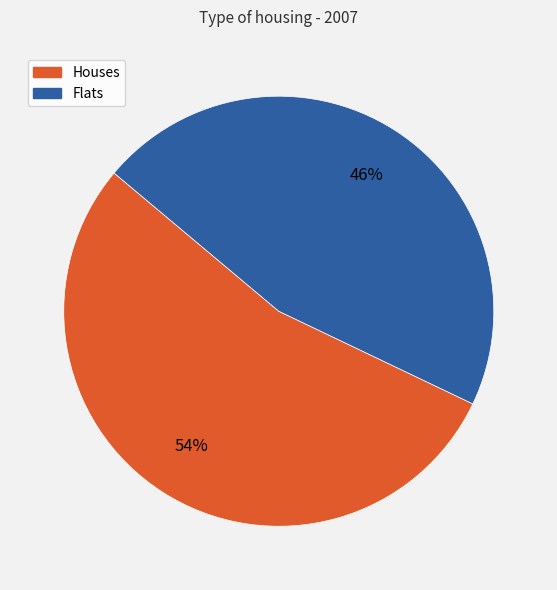

Is there a majority slice in this chart?

Yes